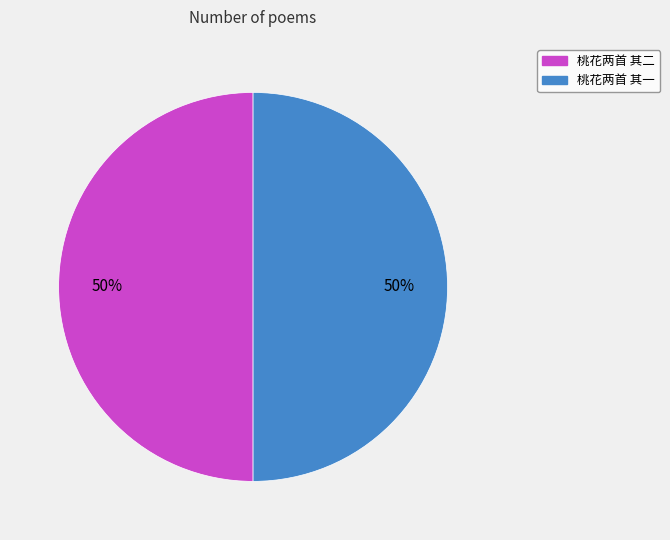

To the nearest percent, what is the average slice percentage?

50%